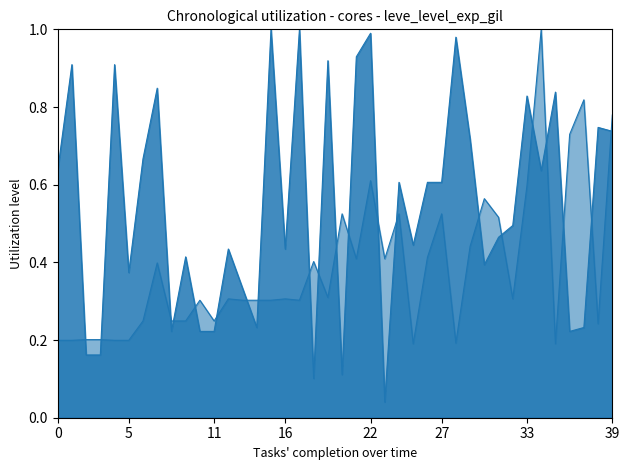

The Leve Gil series shows 0.2 at 5. True or false?

False